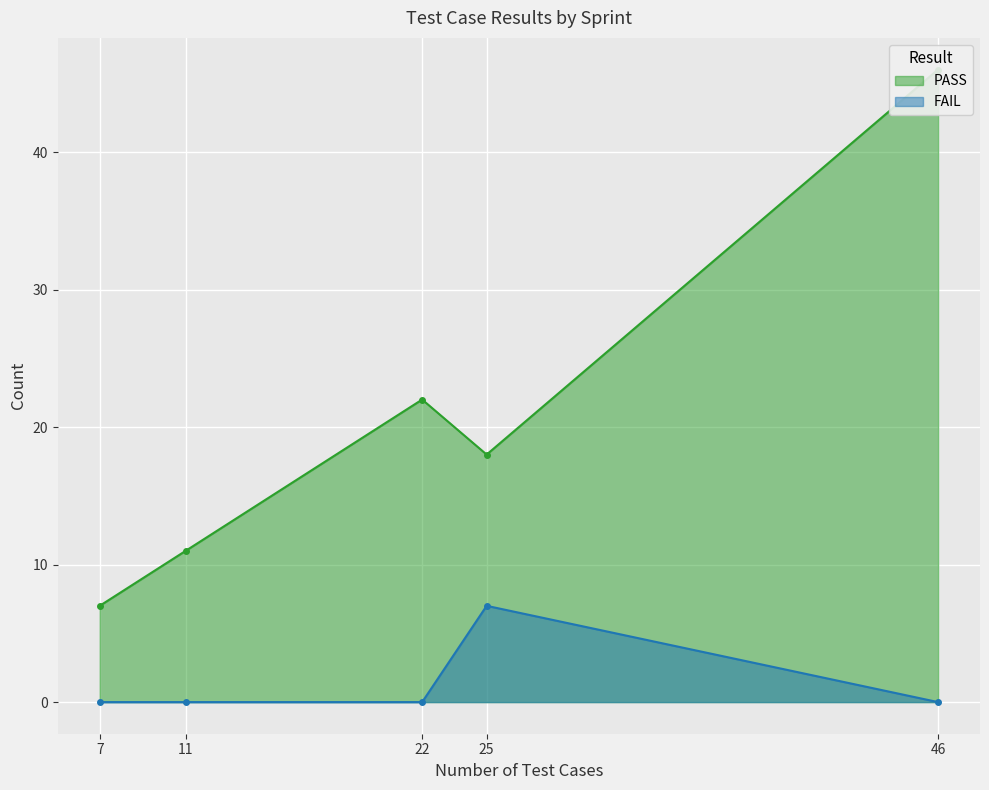

Which label corresponds to the largest value in the chart?

Sprint 2